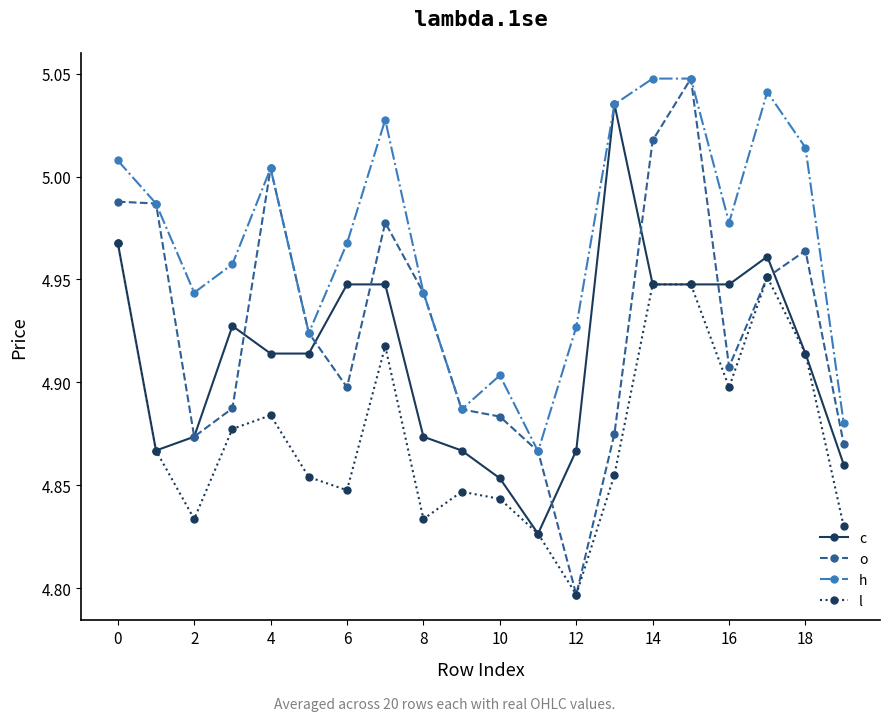

Which series has the widest spread of values?

o